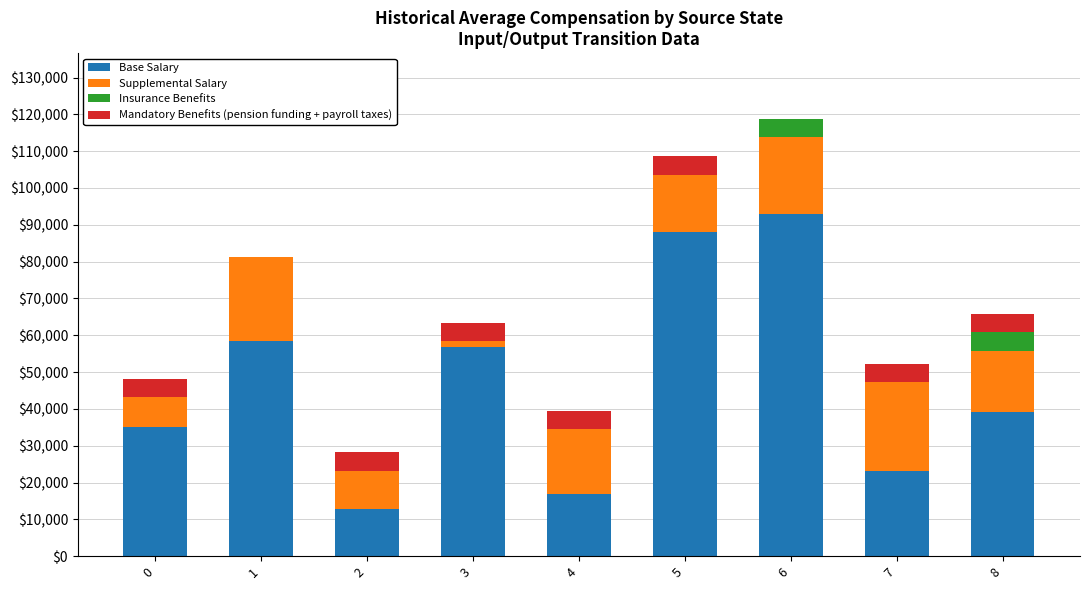

Does the chart contain stacked bars?

Yes